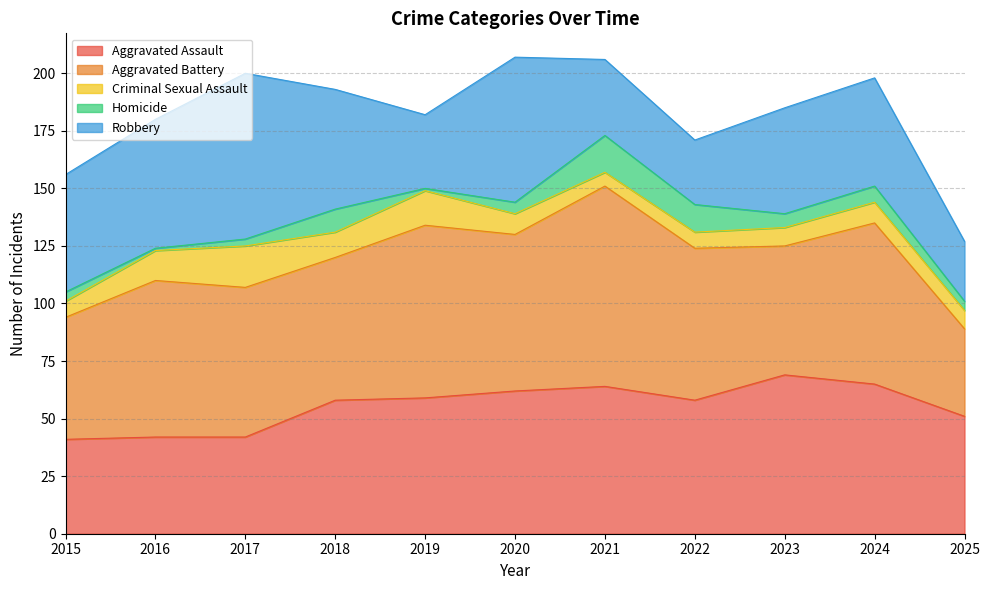

How many values in the Aggravated Assault series are below 58?

4